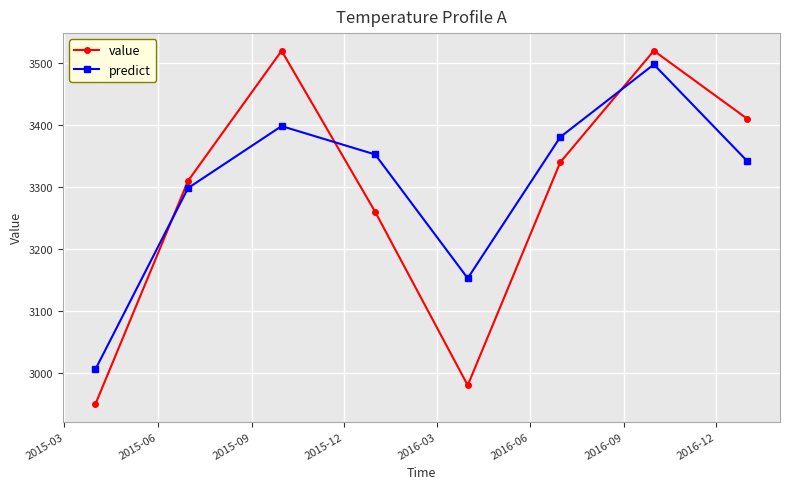

What is the highest value of the predict series?

3497.9